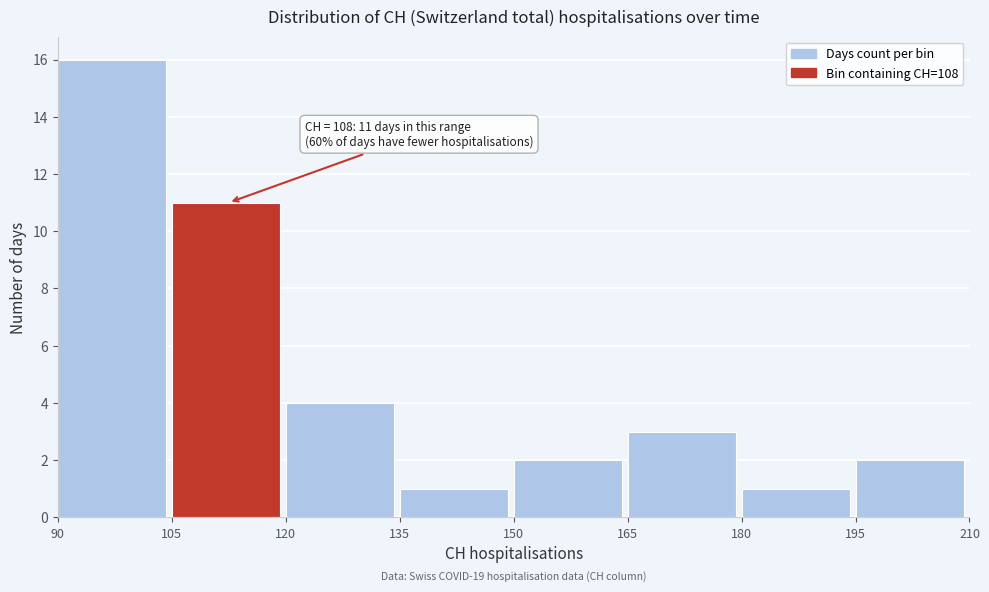

Which range on the x-axis has the tallest bar?

90 to 105